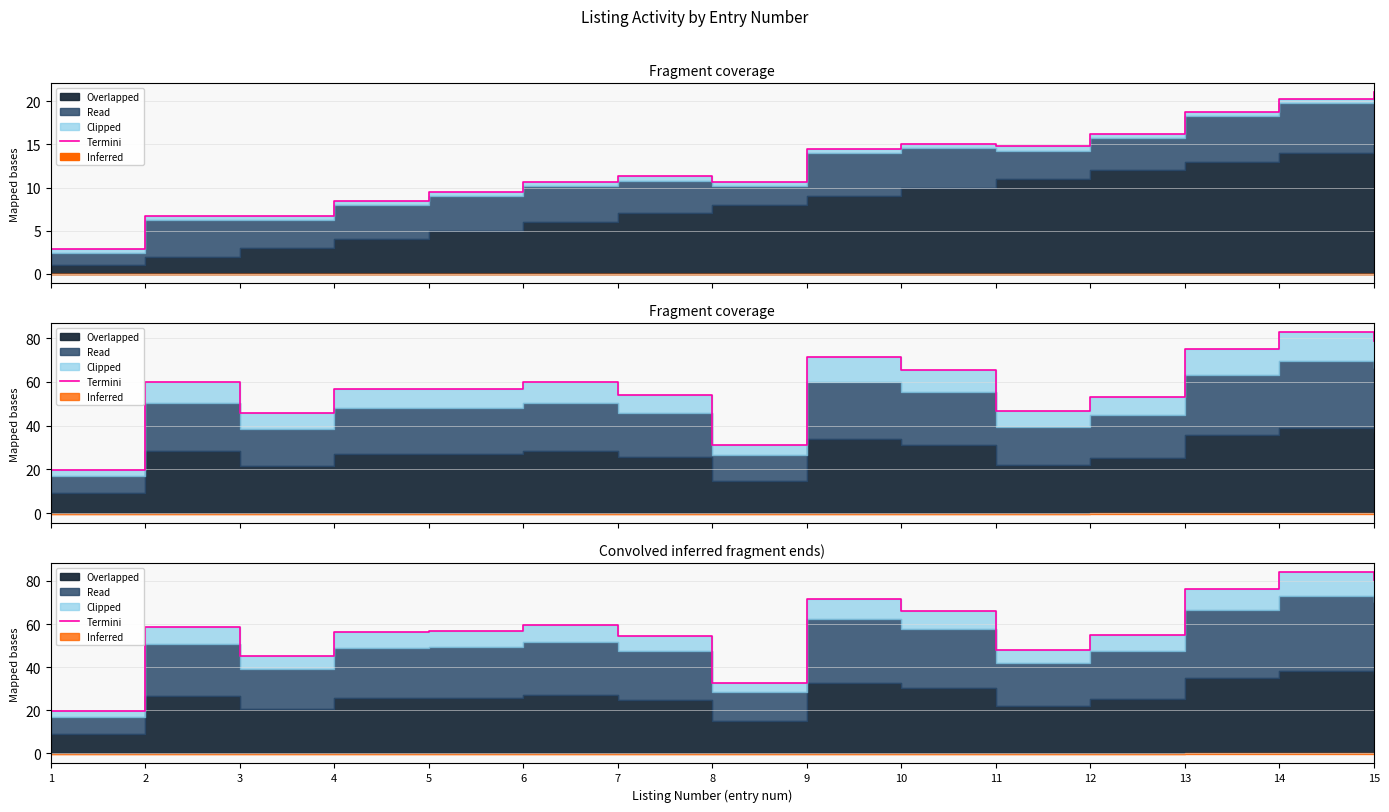

Rank the categories by value from lowest to highest.

1, 8, 3, 11, 7, 12, 4, 5, 2, 6, 10, 9, 13, 15, 14